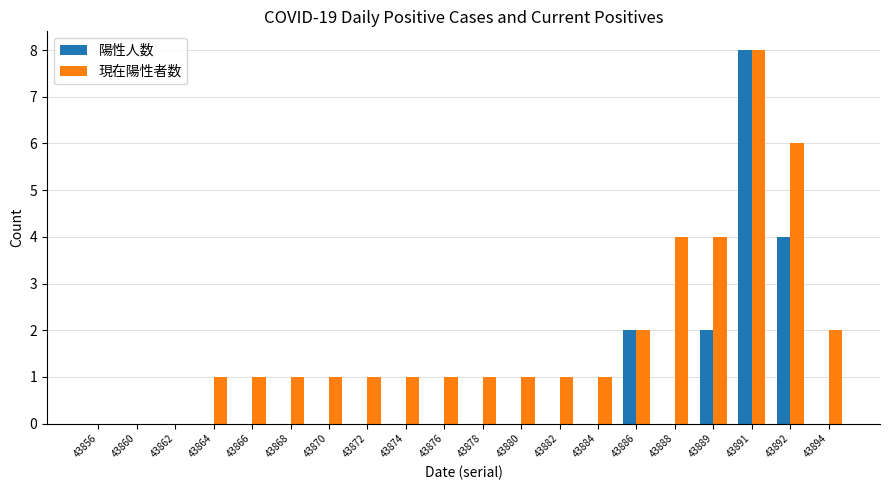

At which category is the sum across all series the highest?

43891